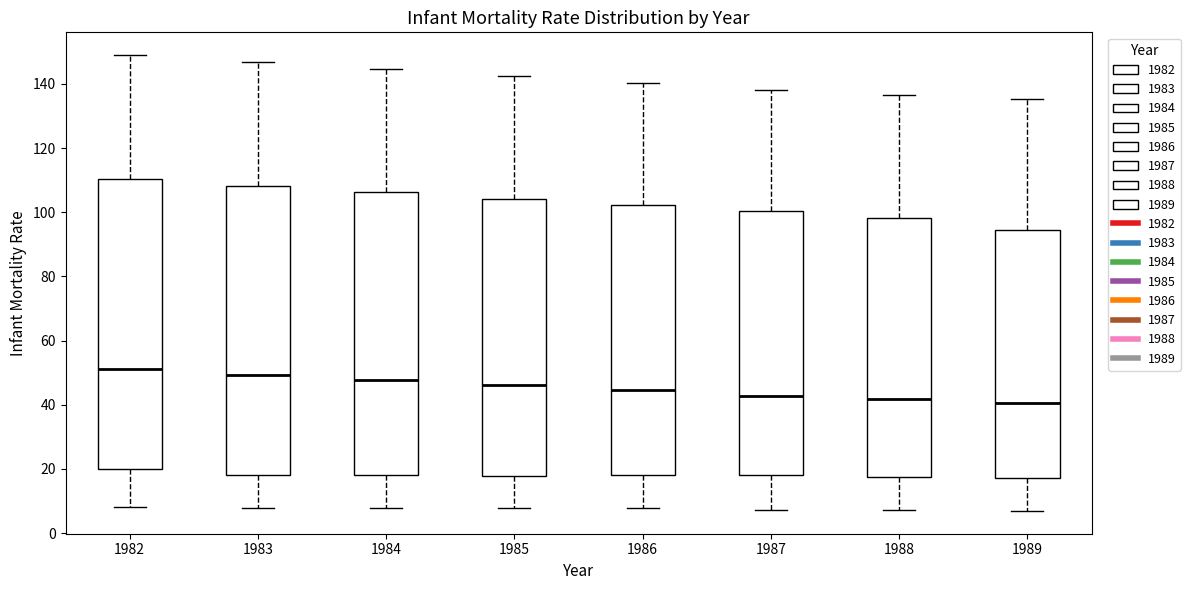

Reading left to right, transcribe this box plot: for each box, give where its median line is, the range the box spans, and where its two whiskers end, as read against the y-axis. The values are not printed on the chart, so give them approximately, as read against the axis.

1982: median 52, box 20 to 110, whiskers 8 to 150
1983: median 50, box 18 to 108, whiskers 8 to 146
1984: median 48, box 18 to 106, whiskers 8 to 144
1985: median 46, box 18 to 104, whiskers 8 to 142
1986: median 44, box 18 to 102, whiskers 8 to 140
1987: median 42, box 18 to 100, whiskers 8 to 138
1988: median 42, box 18 to 98, whiskers 8 to 136
1989: median 40, box 18 to 94, whiskers 6 to 136